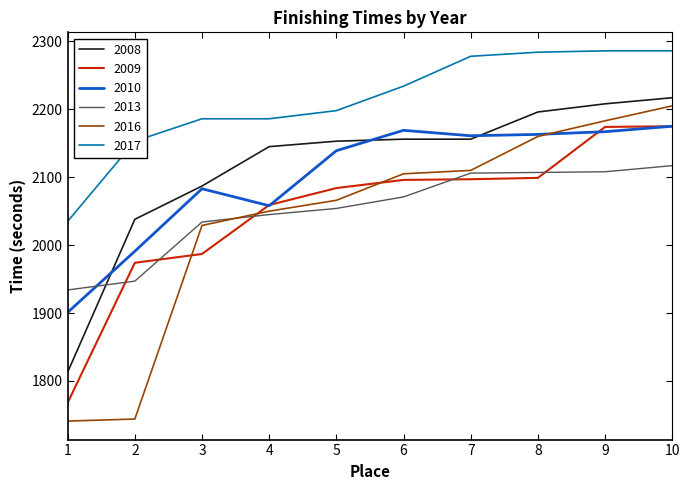

True or false: 2008 has more than 2 points higher than both neighbors.

False